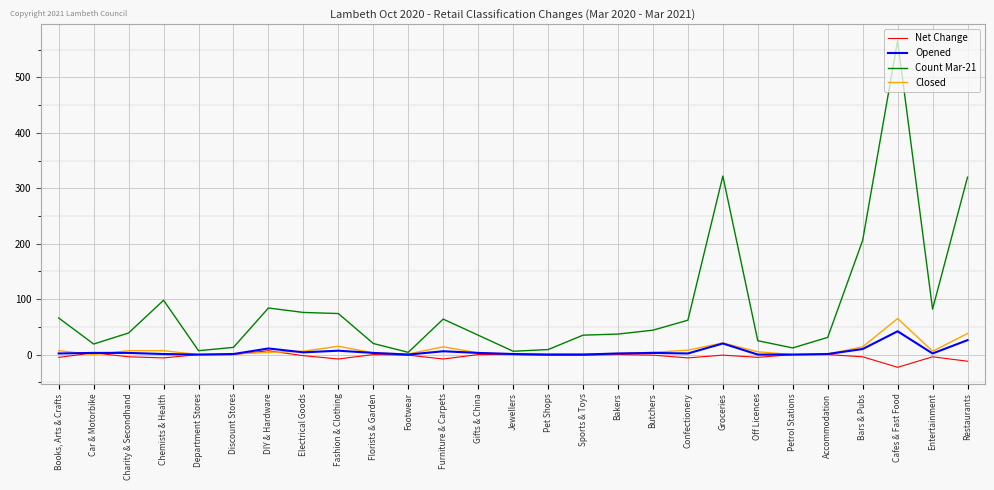

Which series has the largest range (max minus min)?

Count Mar-21